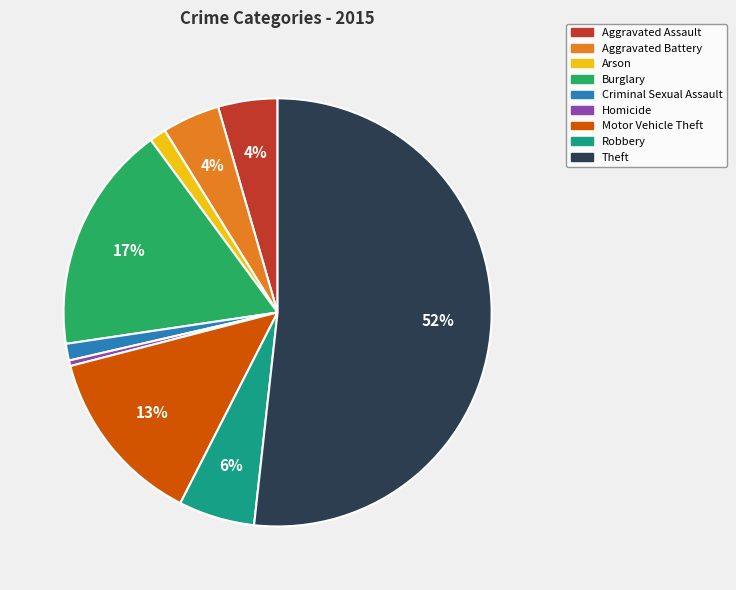

The Criminal Sexual Assault slice represents 11% of the pie. True or false?

False